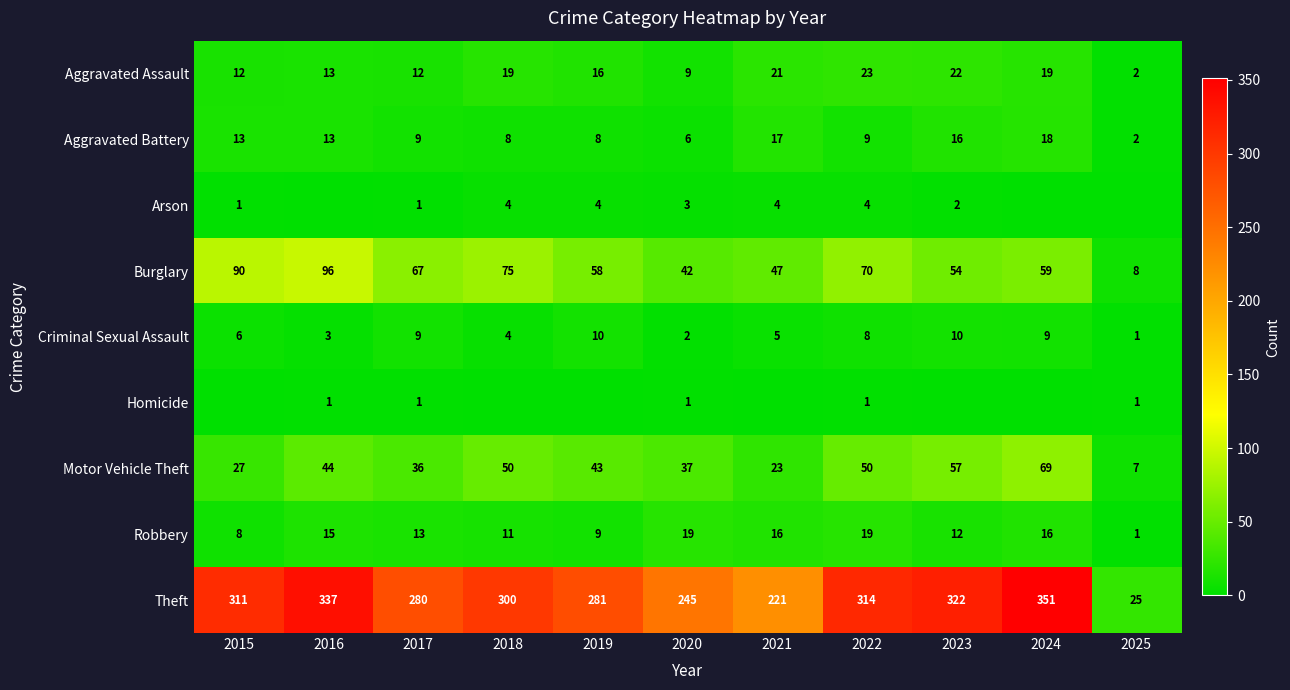

Is it true that Motor Vehicle Theft equals 57 at 2023?

True